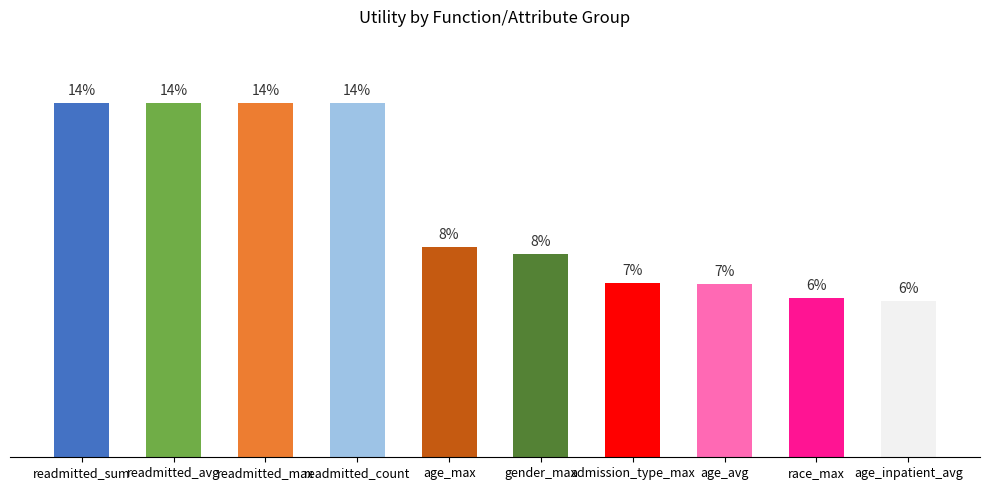

Are the bars horizontal?

No